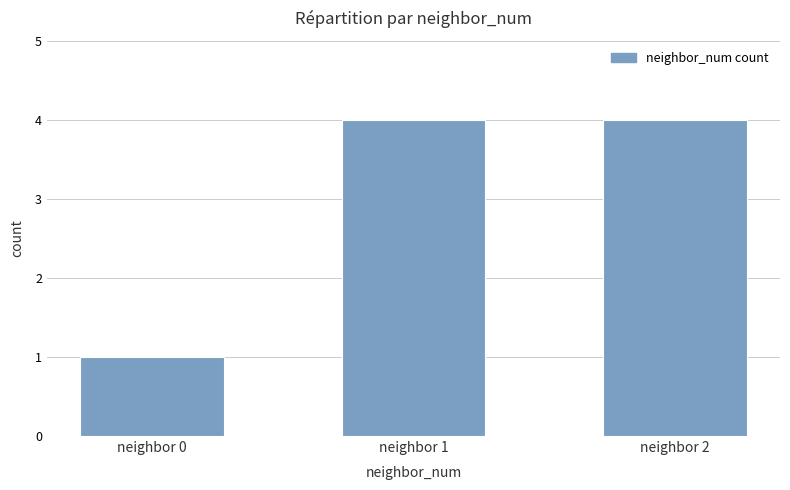

What is the approximate value at neighbor 0?

1